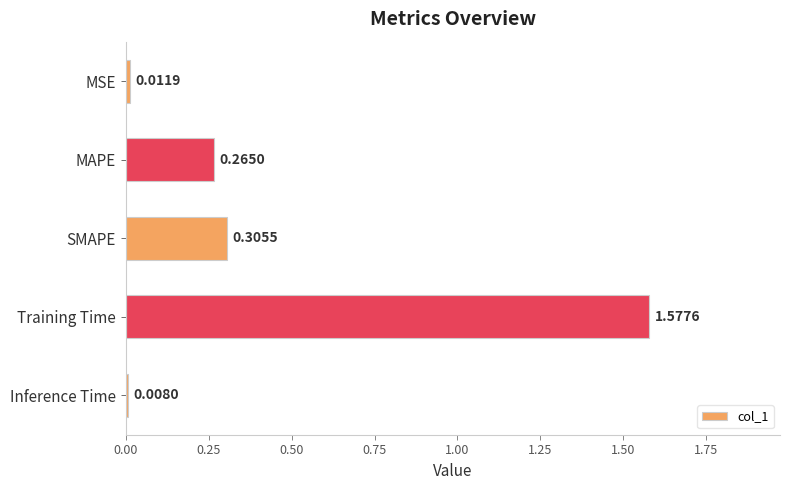

List the labels in order of value, smallest first.

Inference Time, MSE, MAPE, SMAPE, Training Time